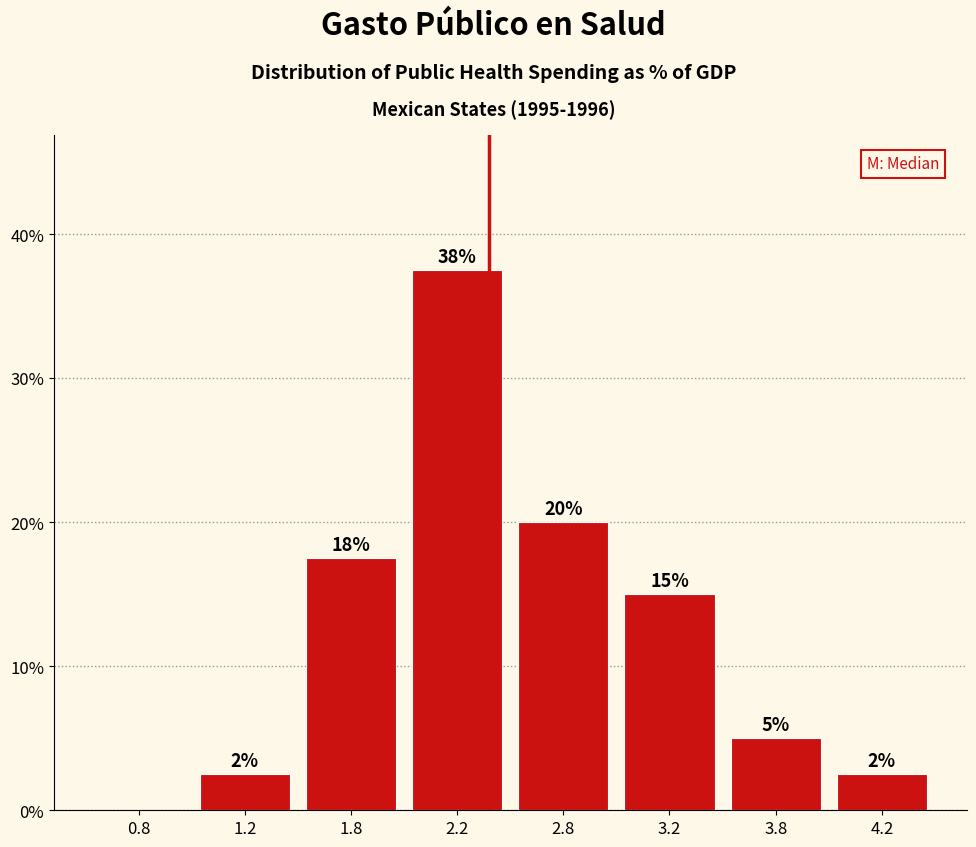

Are the bars horizontal?

No